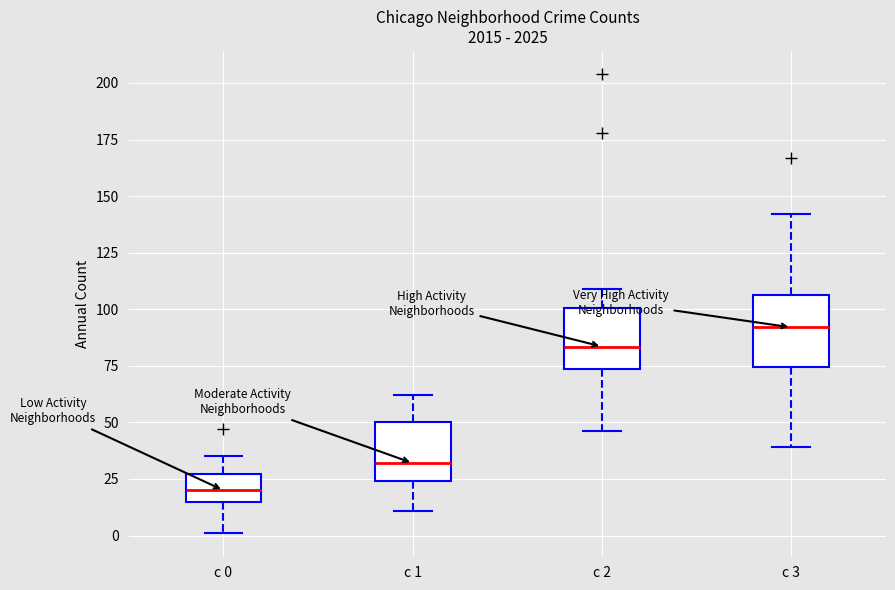

Reading left to right, read every box against the y-axis: the position of its median line, the range the box covers, and the ends of its whiskers. The values are not printed on the chart, so give them approximately, as read against the axis.

c 0: median 20, box 15 to 25, whiskers 0 to 35
c 1: median 30, box 25 to 50, whiskers 10 to 60
c 2: median 85, box 75 to 100, whiskers 45 to 110
c 3: median 90, box 75 to 105, whiskers 40 to 140